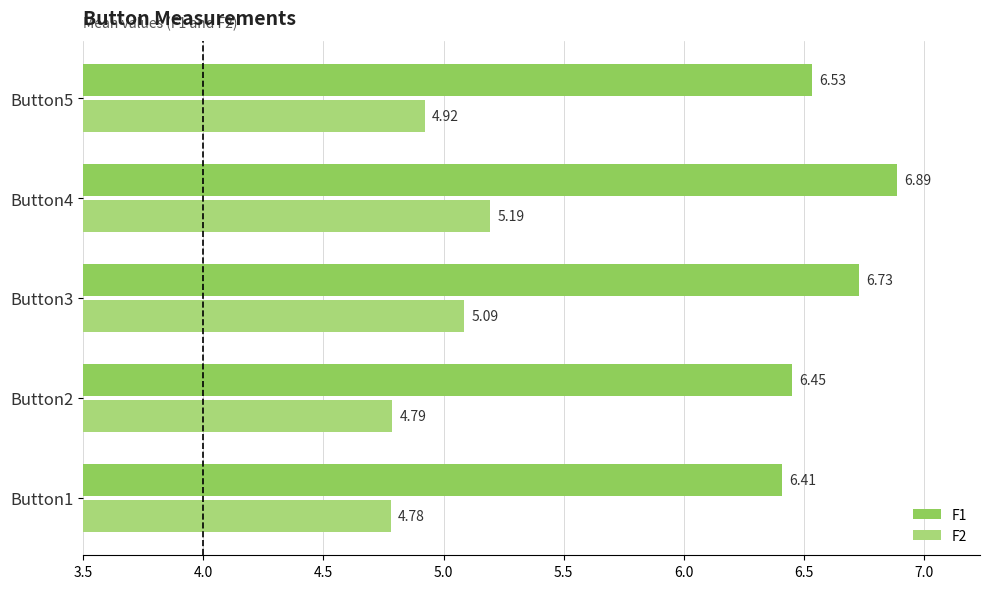

At how many categories does at least one series exceed 5?

5